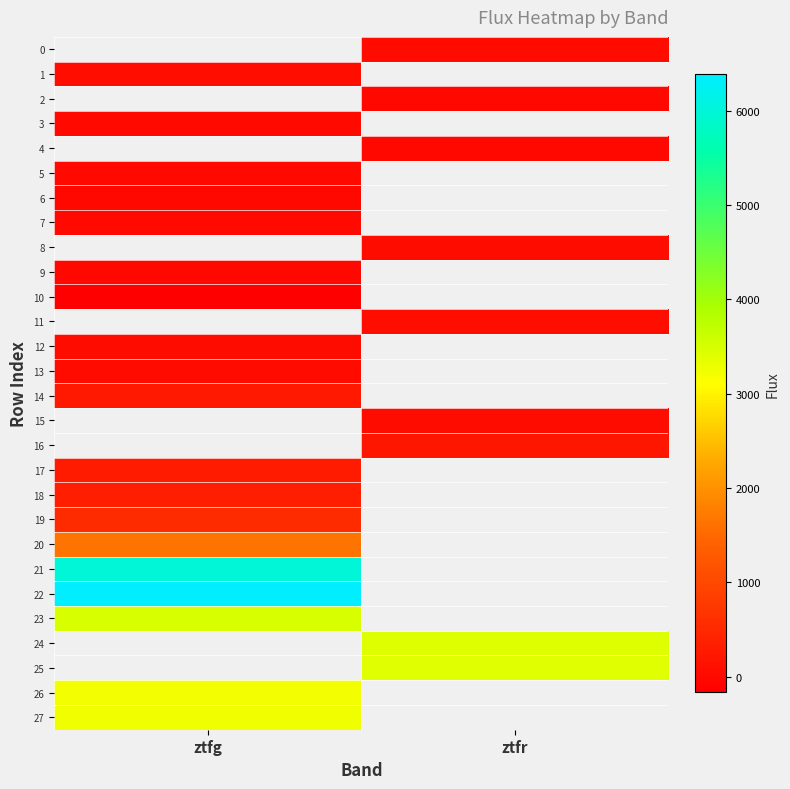

What is the minimum value for 21?

5986.5